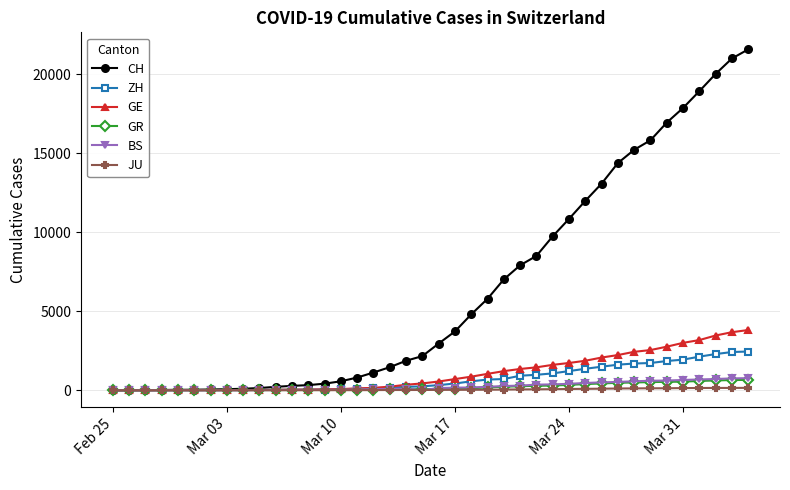

Which series has the largest total across all categories?

CH